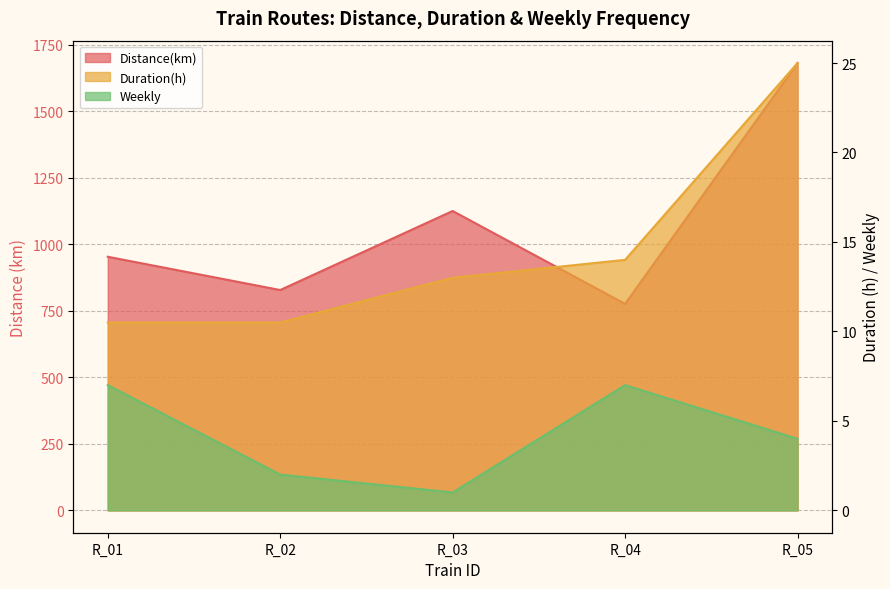

How many interior local peaks does the Weekly series have?

1